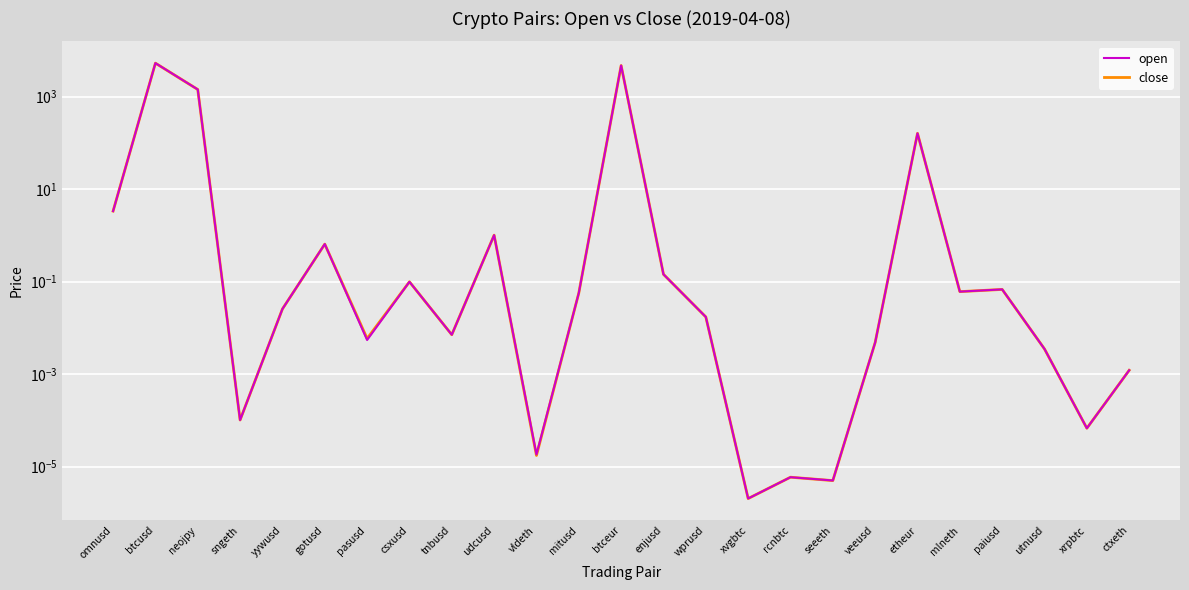

List the series in order of their overall mean, lowest first.

close, open